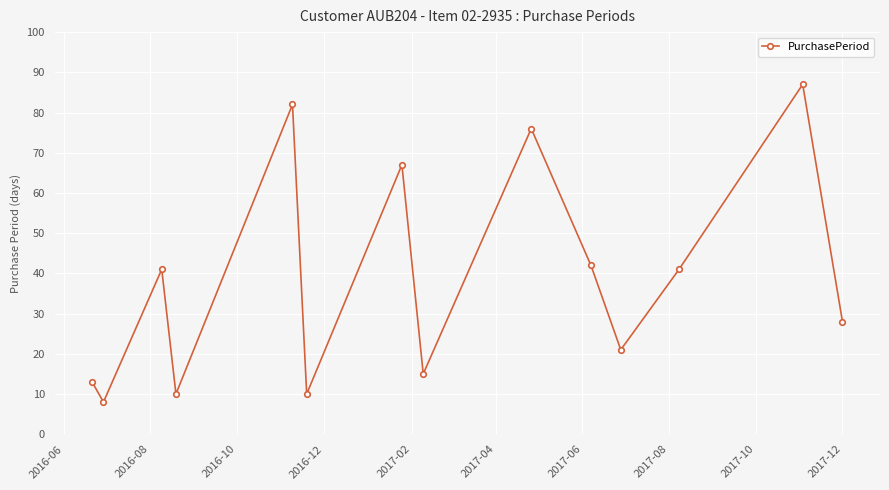

What is the smallest value displayed?

8